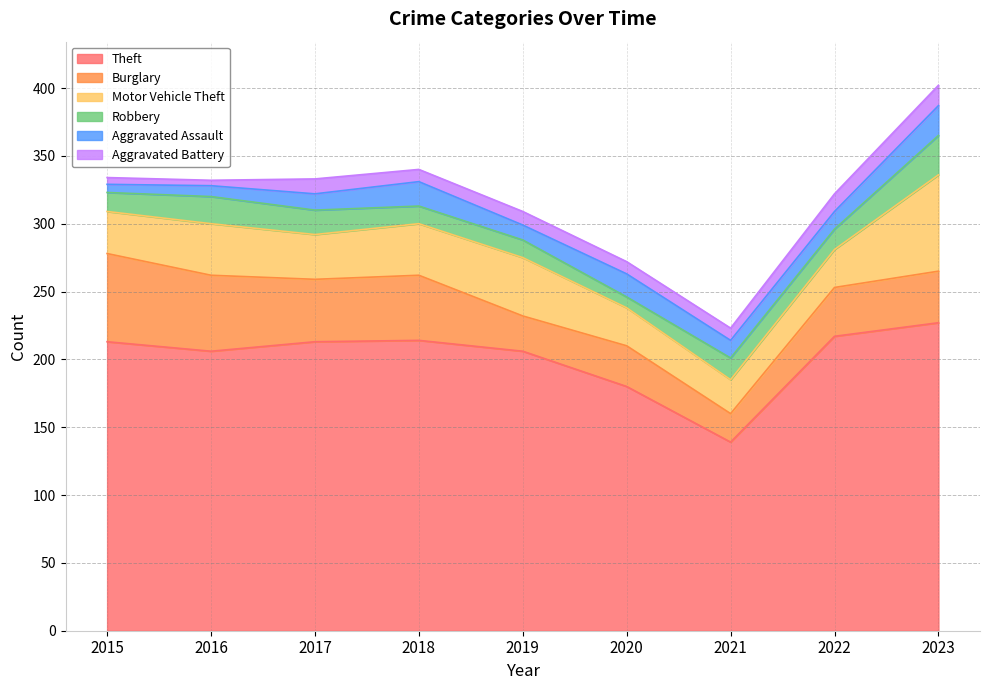

Where is Theft nearest to the value 183?

2020